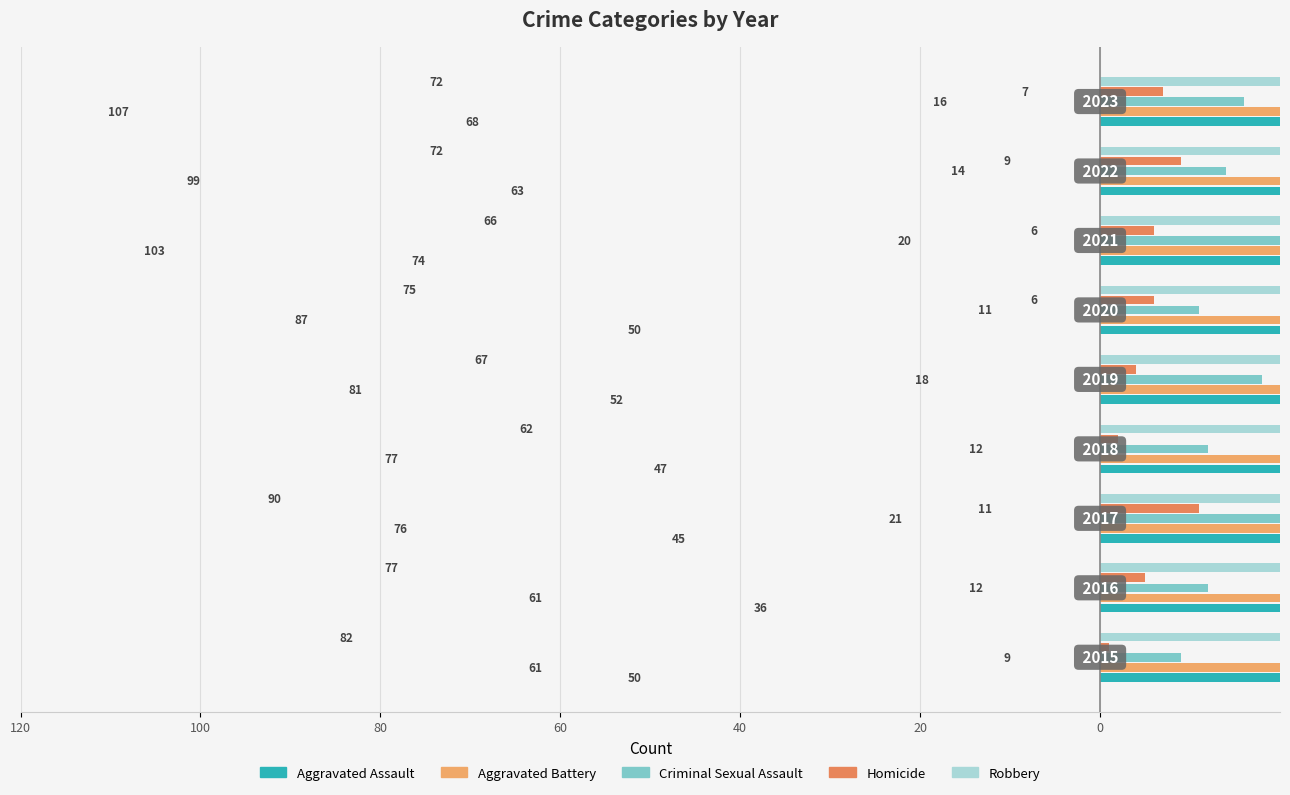

Rank the series by their maximum value, from lowest to highest.

Homicide, Criminal Sexual Assault, Aggravated Assault, Robbery, Aggravated Battery